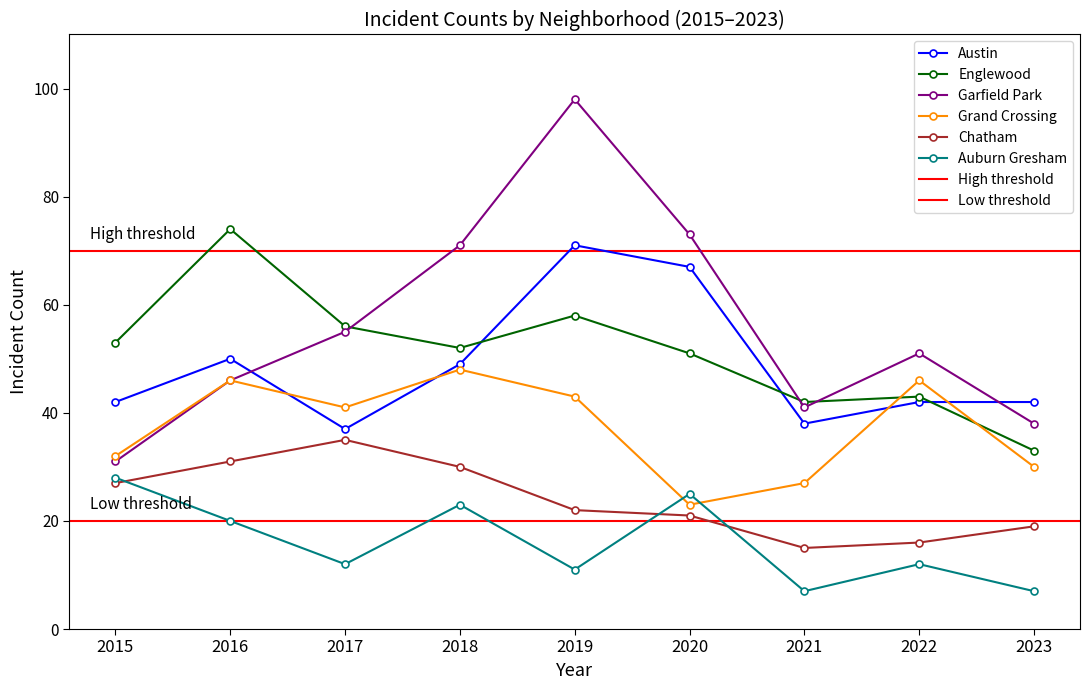

Where does the Chatham series first go above 22?

2015